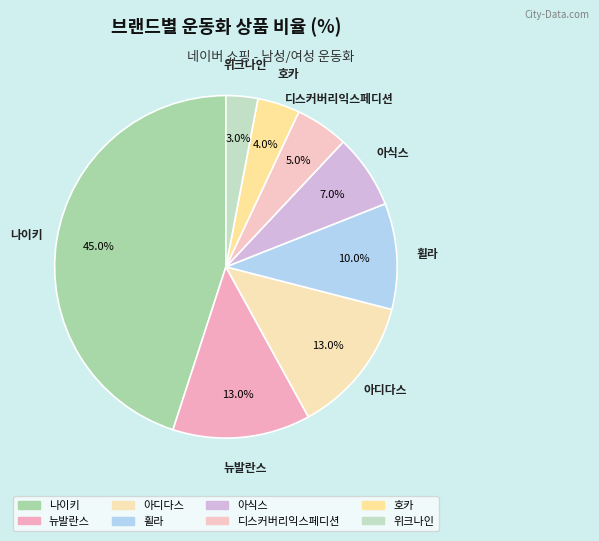

To the nearest percent, what is the difference between the largest and smallest slice percentages?

42%